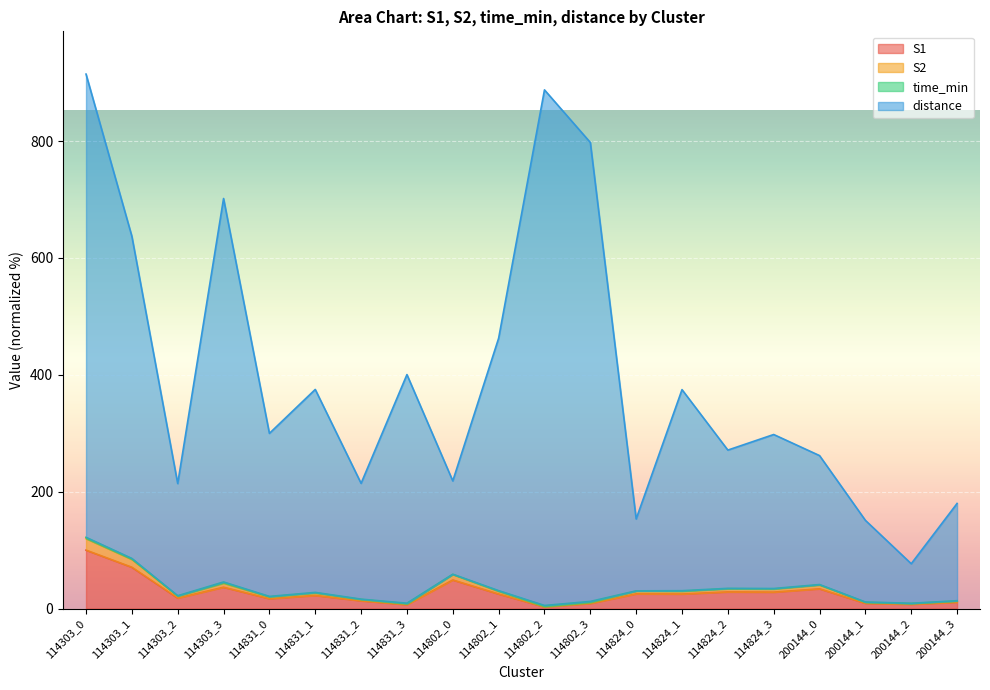

What is the average value of the S2 series?

32.0